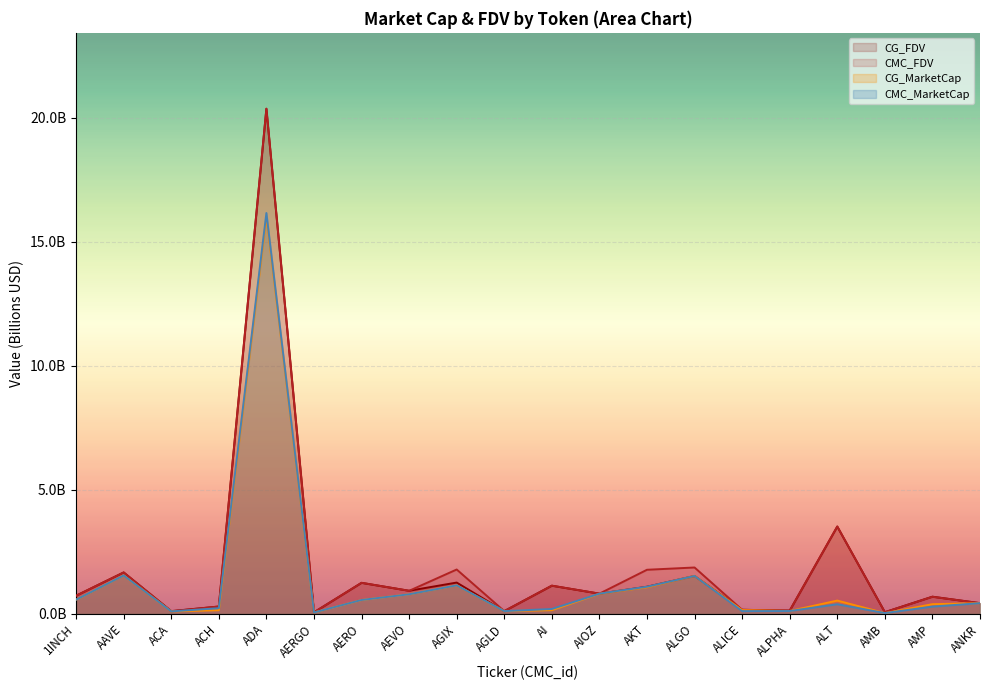

Which category has the lowest value across all series?

AMB